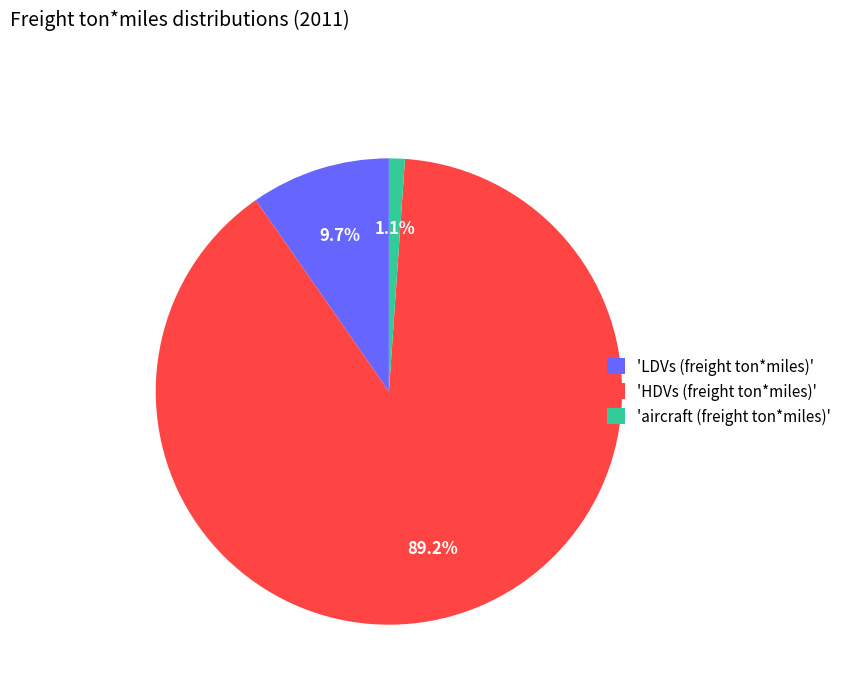

Approximately how many times larger is the value at 'HDVs (freight ton*miles)' compared to 'LDVs (freight ton*miles)'?

9.2